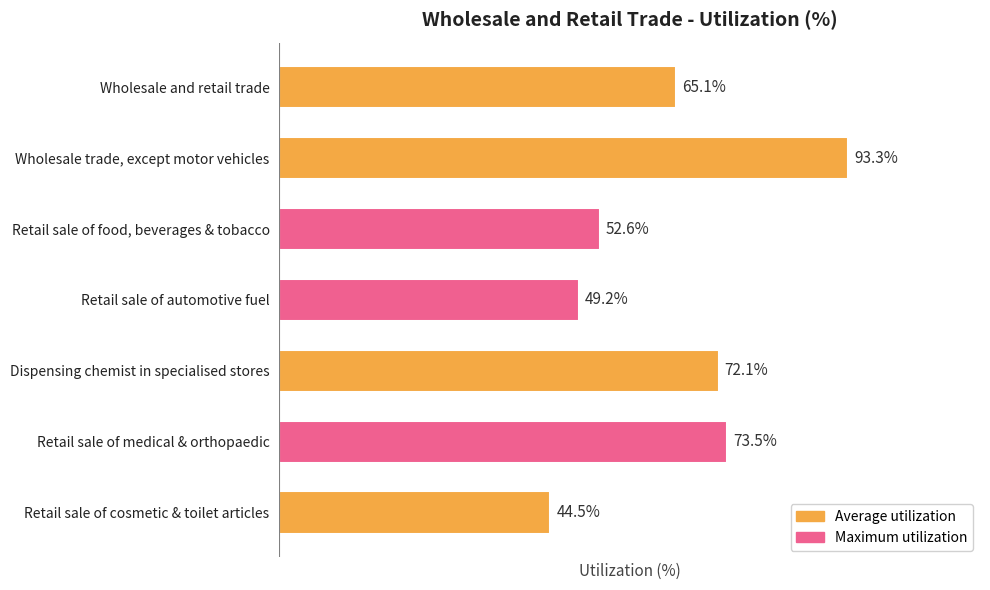

Which has a higher value, Dispensing chemist in specialised stores or Retail sale of cosmetic & toilet articles?

Dispensing chemist in specialised stores